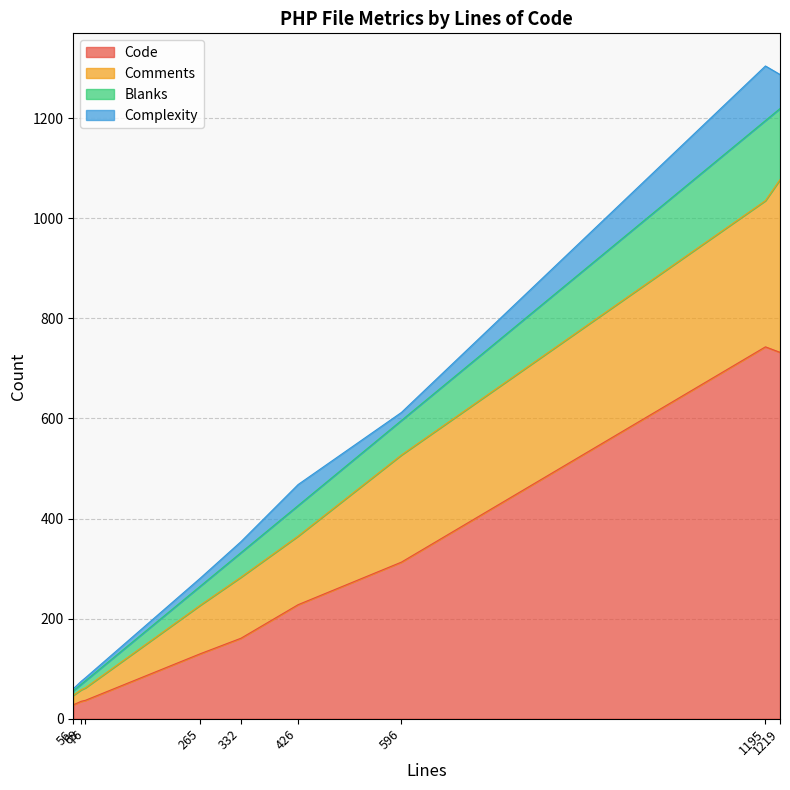

What are all the series names shown in the legend?

Code, Comments, Blanks, Complexity